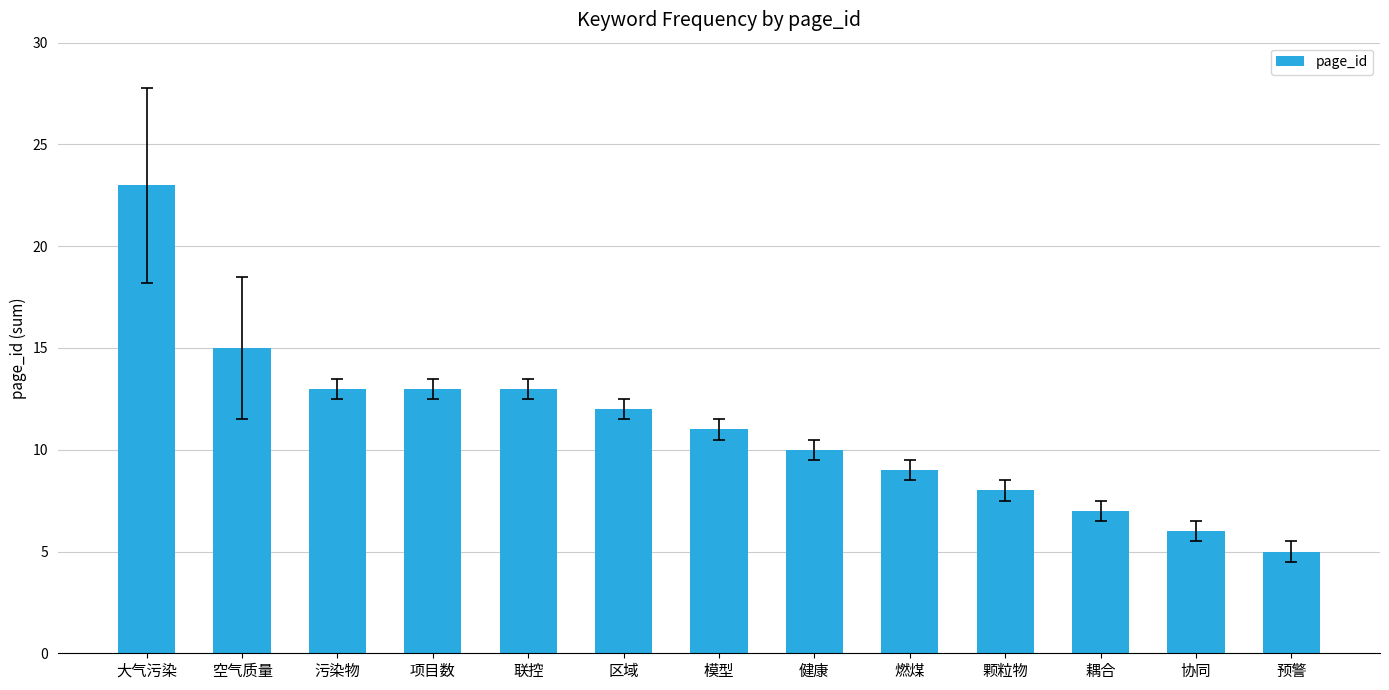

The value at 联控 is 13. True or false?

True